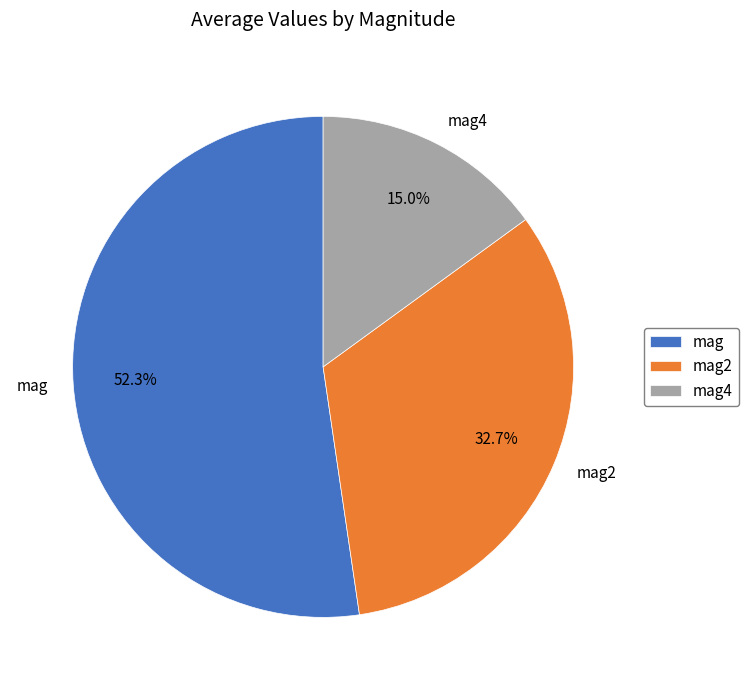

Between mag and mag2, which is larger?

mag